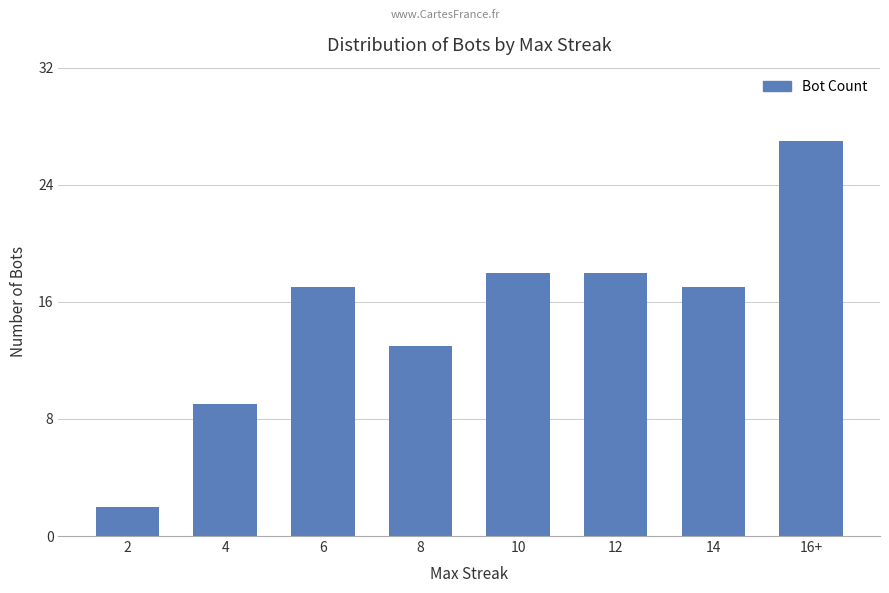

What is the label of the 7th bar from the right?

4